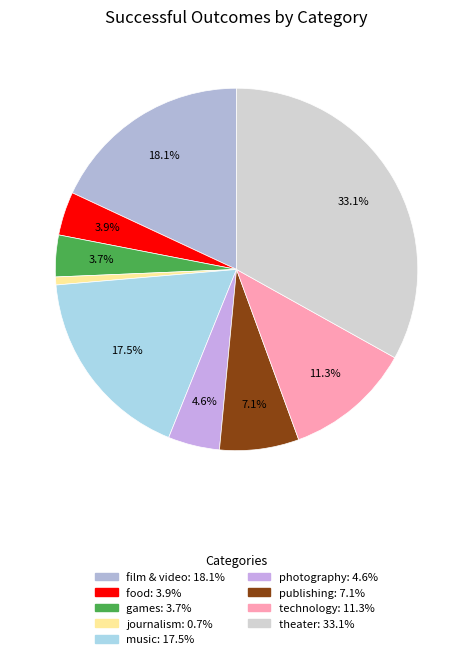

How many slices are in this pie chart?

9